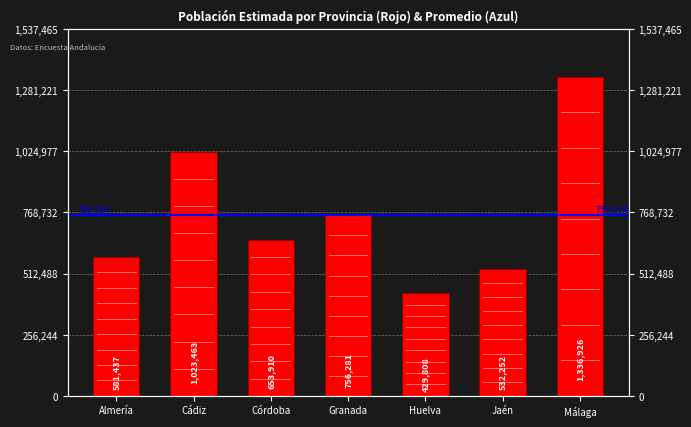

Where does the data first go above 653910?

Cádiz